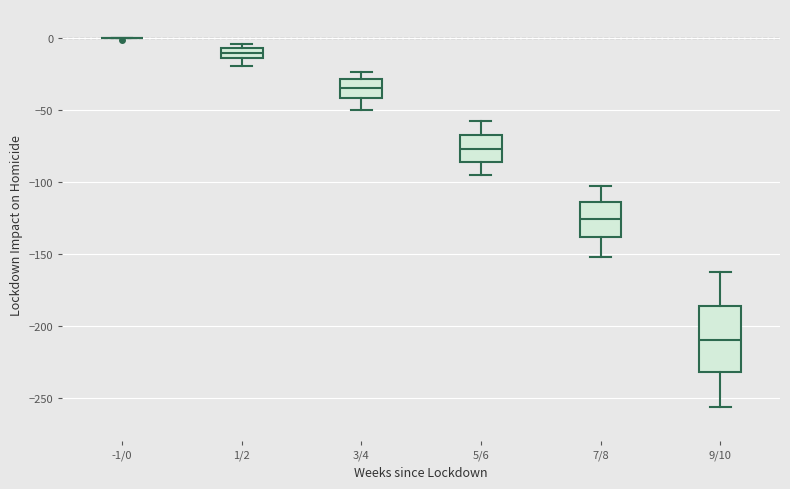

Where does the median line of the box for 9/10 sit on the y-axis? The values are not printed on the chart, so give them approximately, as read against the axis.

-210